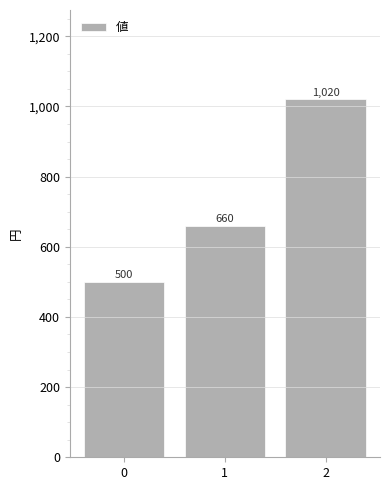

What is the sum of the values at 0 and 1?

1160